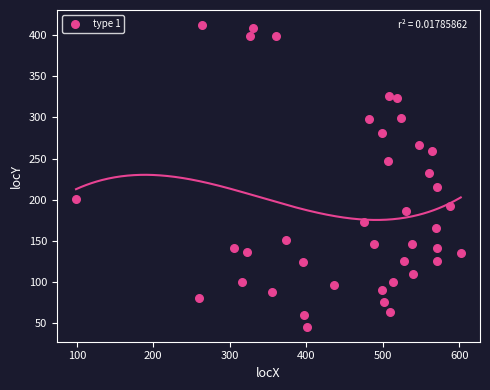

What is the range of X values (max minus min)?

503